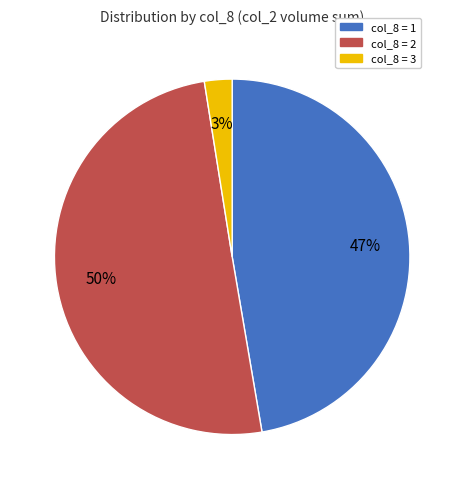

Between col_8 = 2 and col_8 = 1, which is larger?

col_8 = 2